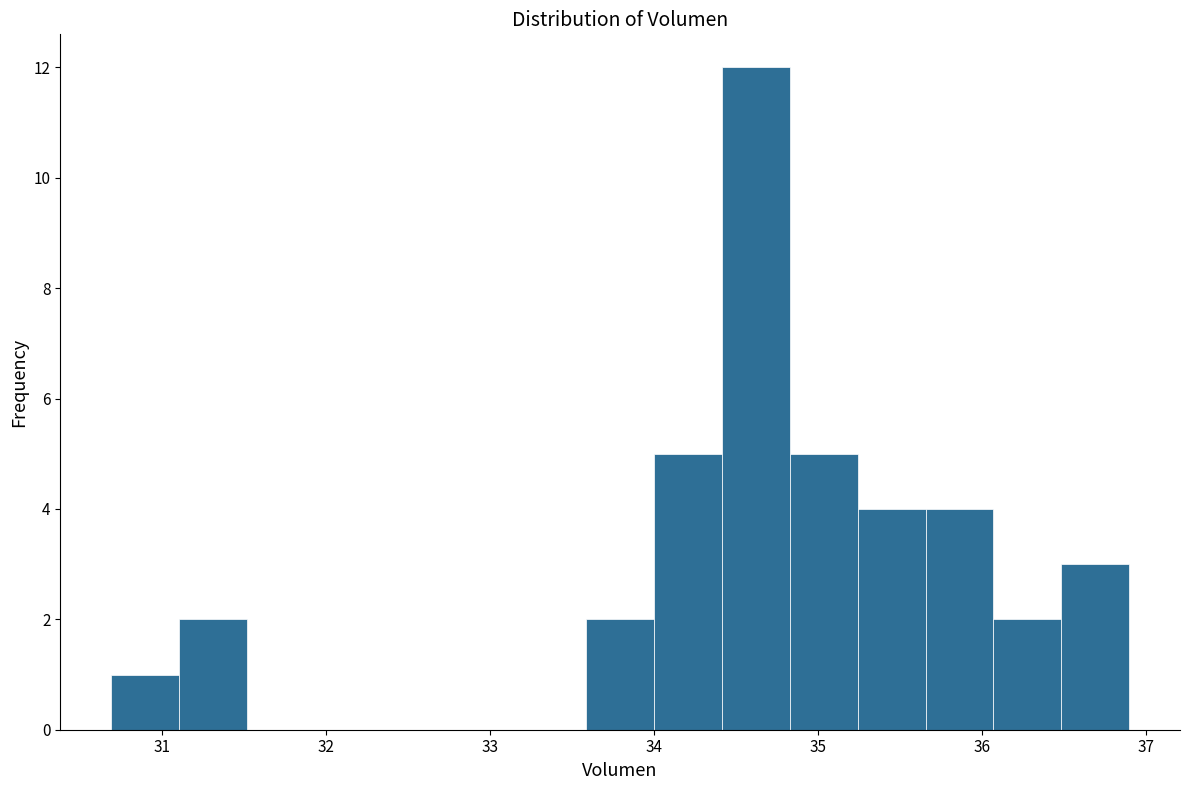

How tall is the bar that spans 36.1 to 36.5 on the x-axis? Neither the bar edges nor the heights are printed on the chart, so give them approximately, as read against the axes.

2